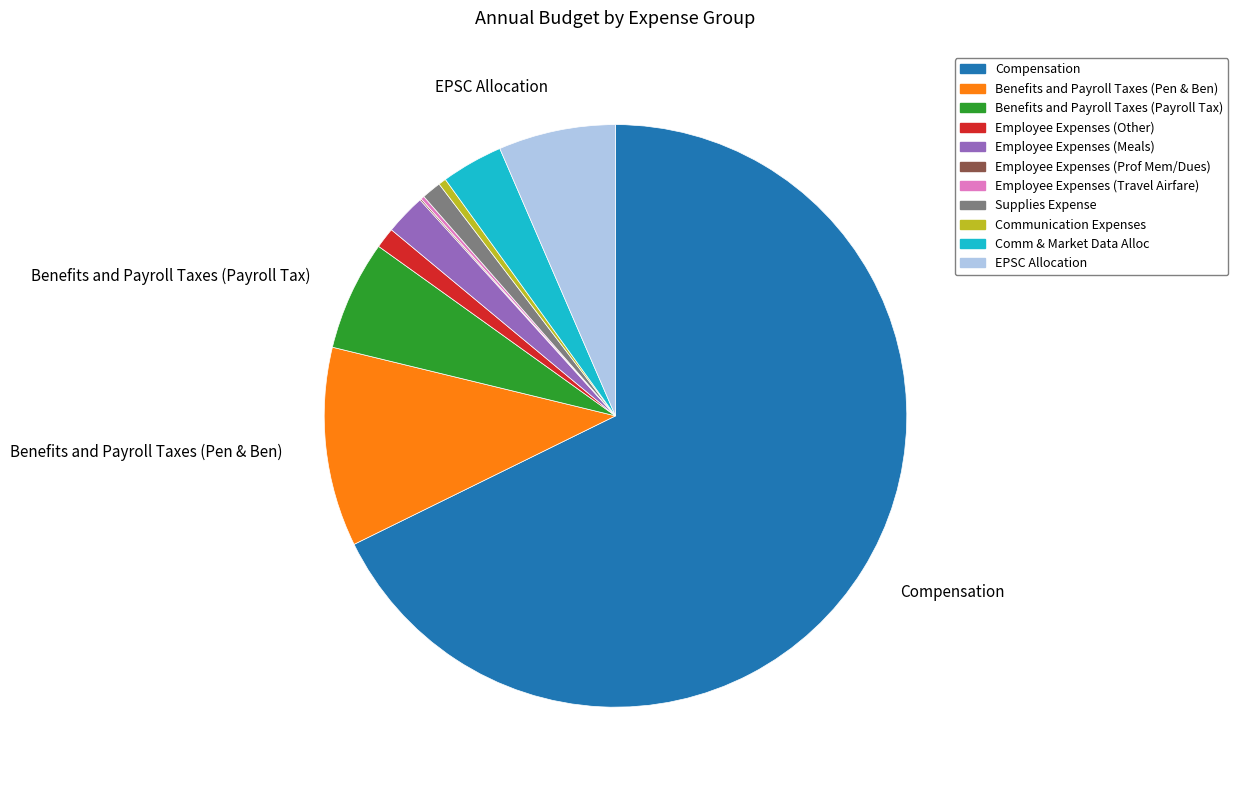

The Employee Expenses (Other) slice represents 11% of the pie. True or false?

False